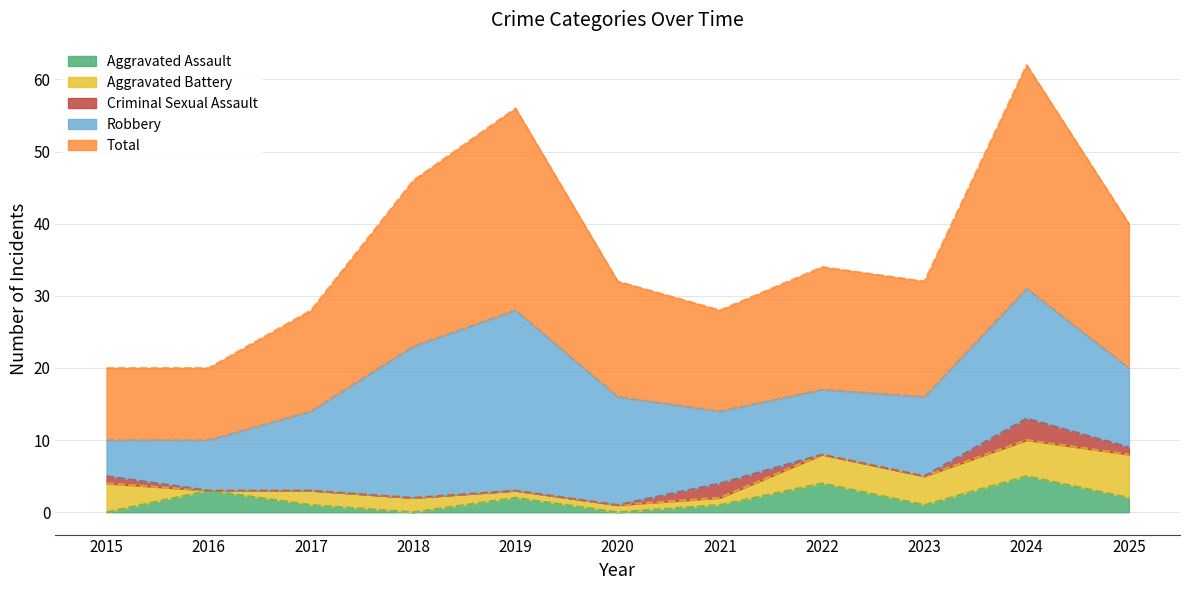

Does the chart have visible grid lines?

Yes